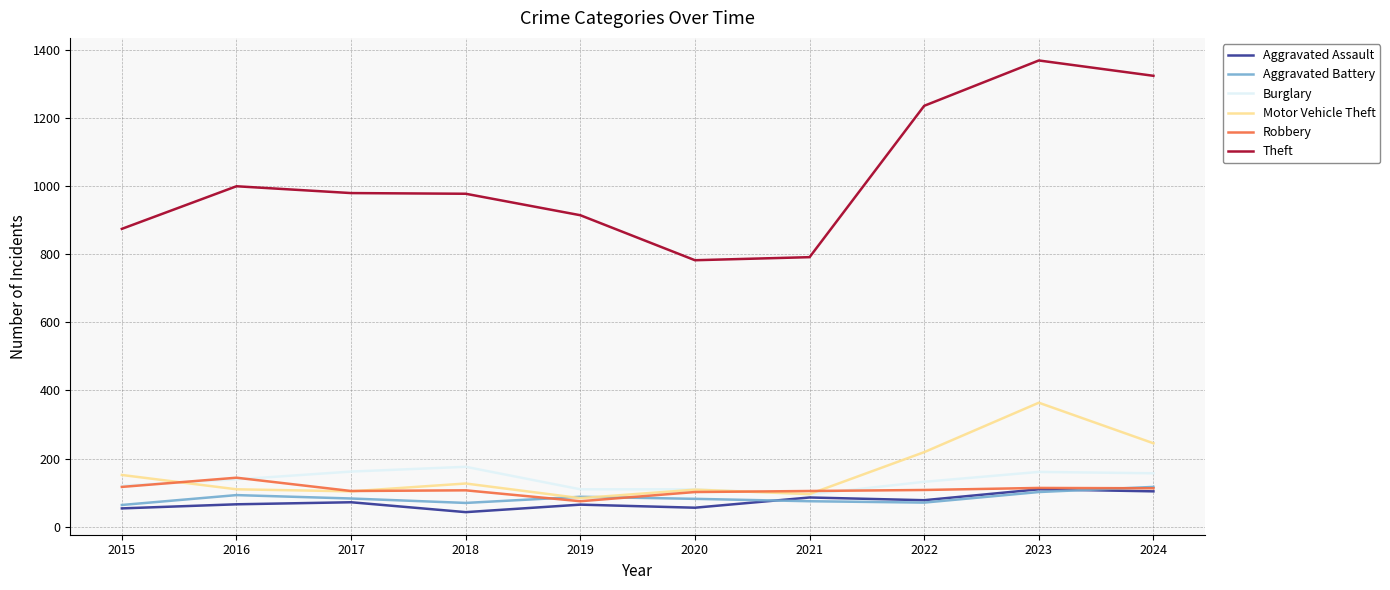

The value of Robbery at 2016 is 144. True or false?

True